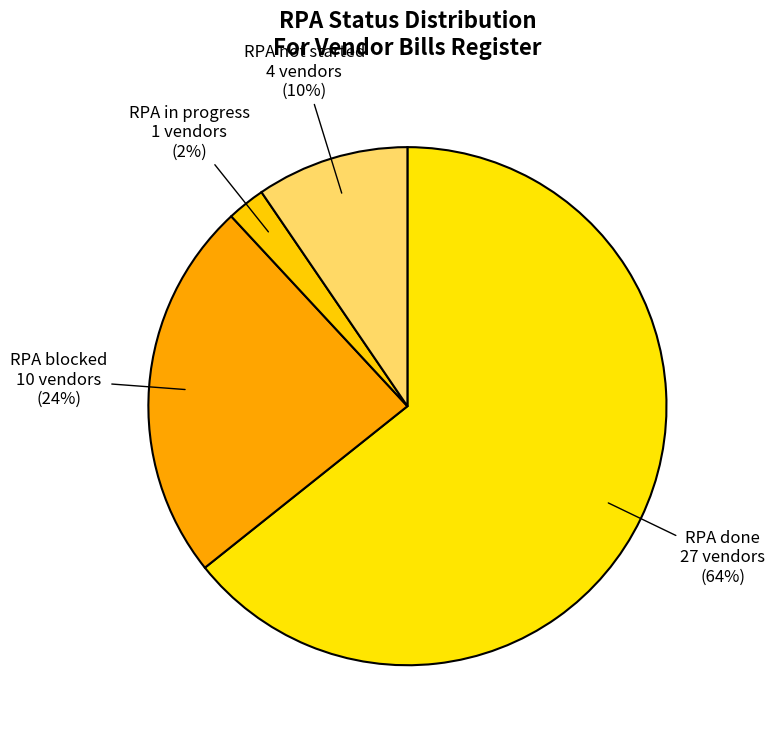

Do RPA in progress and RPA not started together represent more than half of the pie?

No